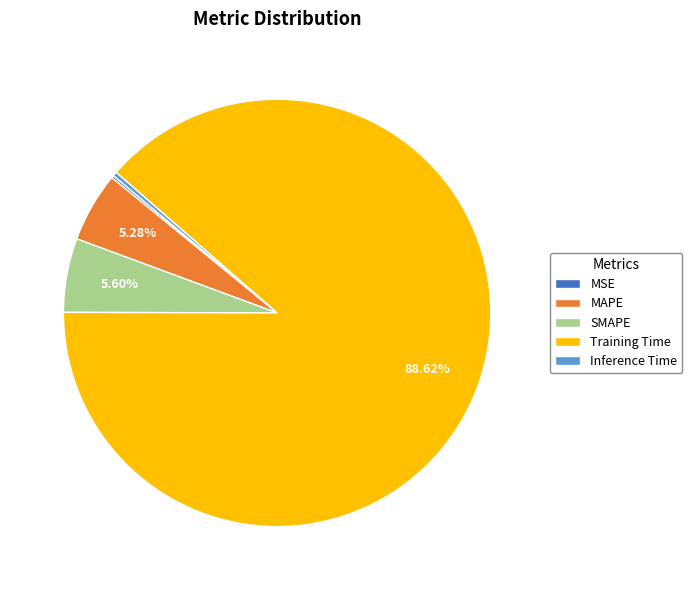

The SMAPE slice represents 6% of the pie. True or false?

True